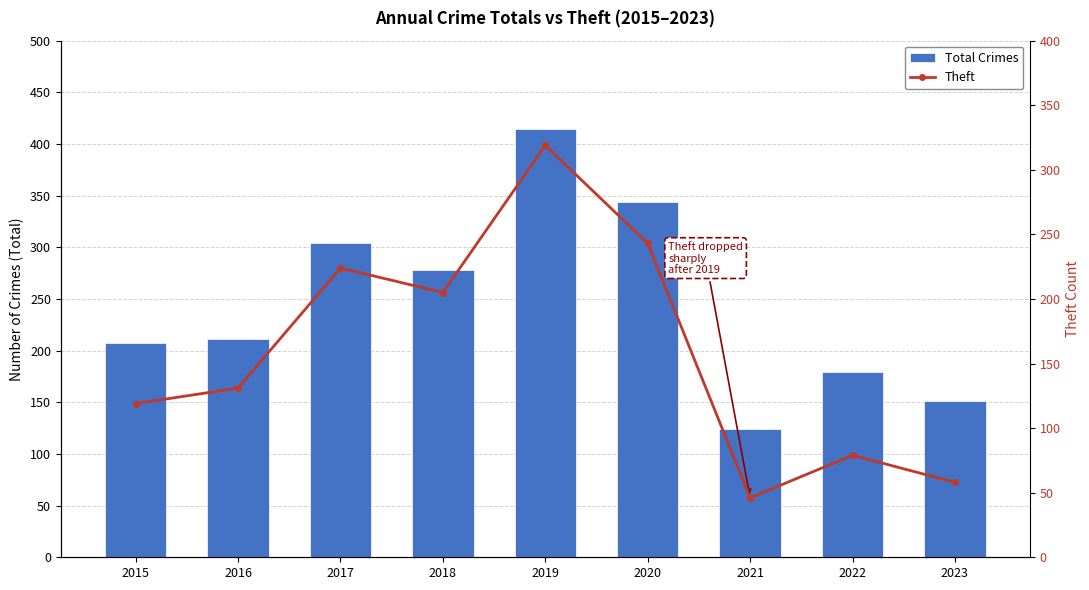

Which series has the largest range (max minus min)?

Total Crimes